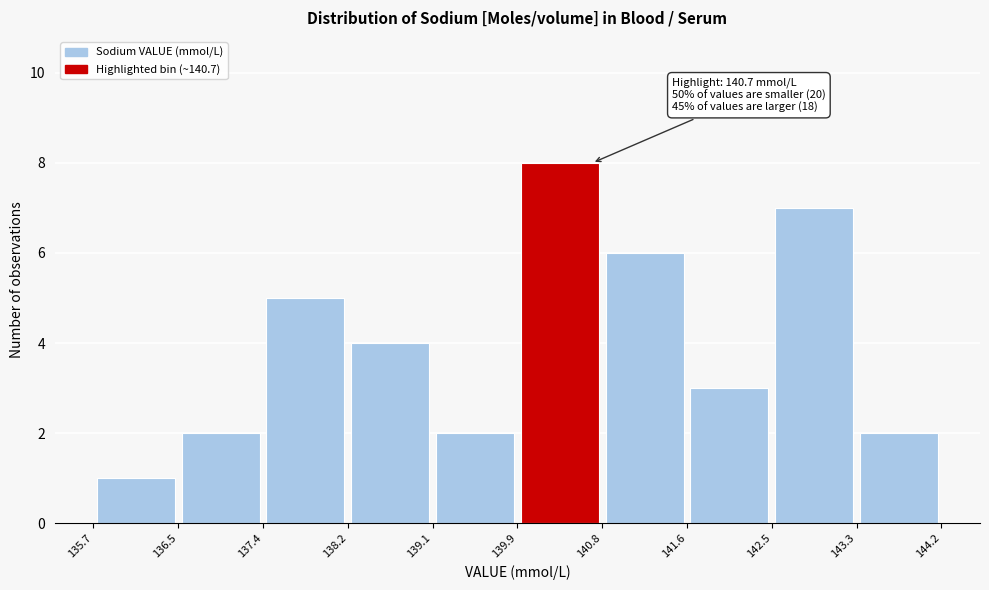

Over which range of the x-axis is the bar tallest?

139.9 to 140.8